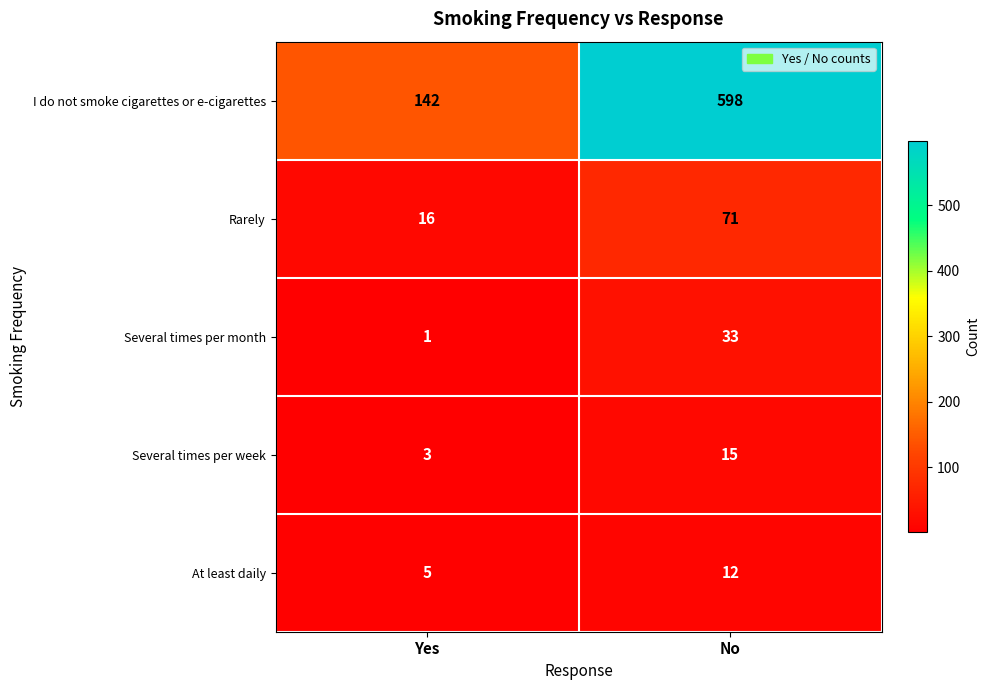

Which label corresponds to the smallest value in the chart?

Yes